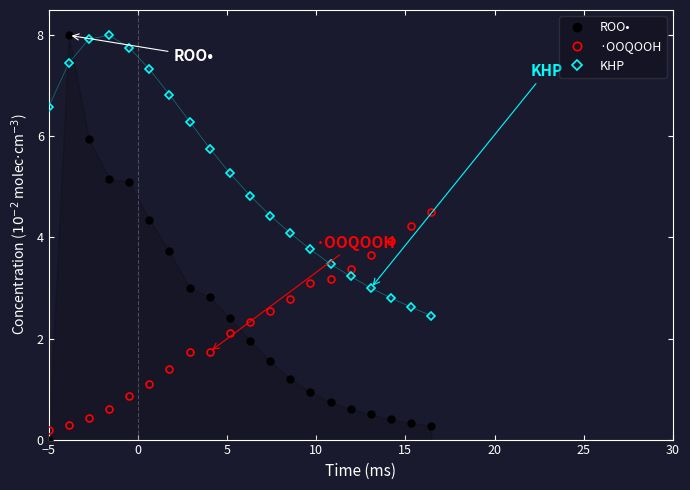

At how many categories does at least one series exceed 2?

24